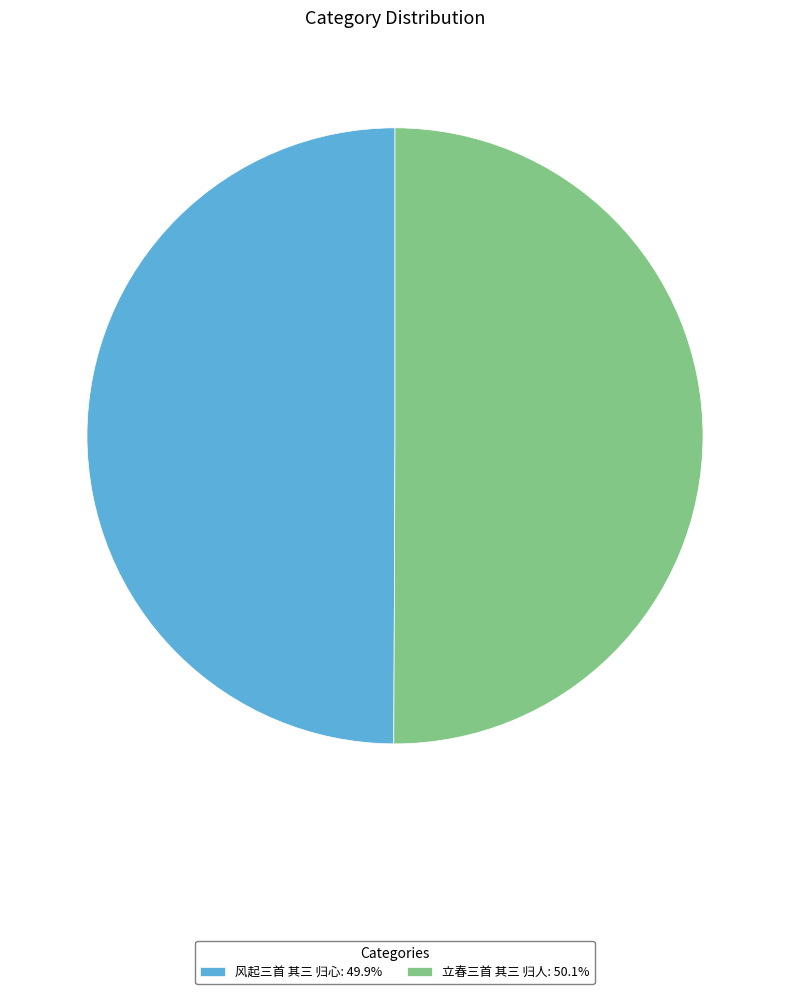

True or false: 风起三首 其三 归心 accounts for 62% of the total.

False